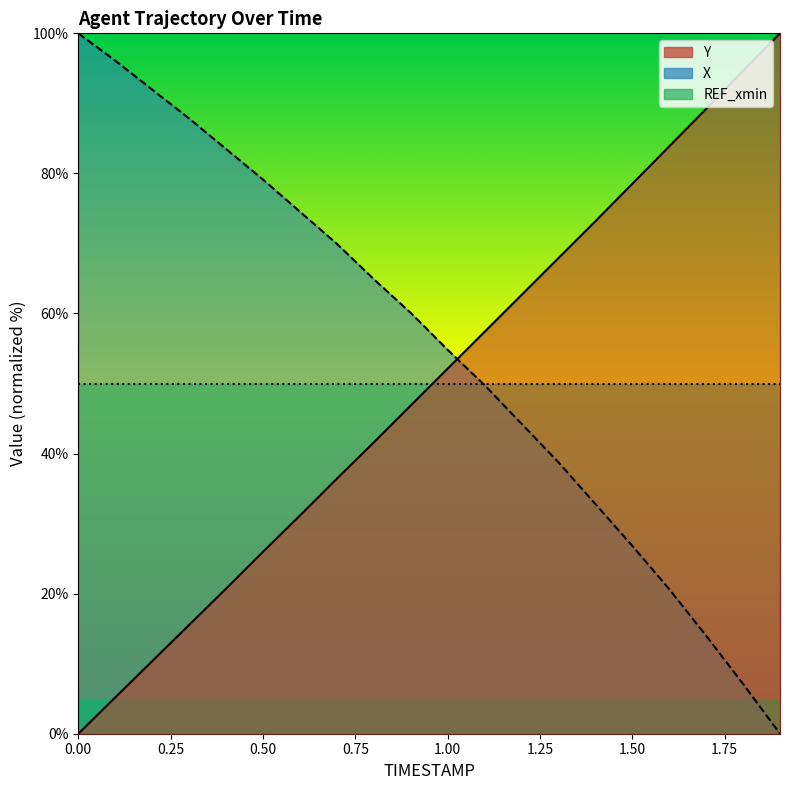

Reading left to right, extract all data points from this chart.

Y: 0.0=0.0	0.1=5.2	0.2=10.4	0.3=15.5	0.4=20.7	0.5=26.0	0.6=31.1	0.7=36.4	0.8=41.6	0.9=46.9	1.0=52.1	1.1=57.4	1.2=62.6	1.3=67.9	1.4=73.2	1.5=78.5	1.6=83.9	1.7=89.2	1.8=94.7	1.9=100.0
X: 0.0=100.0	0.1=96.1	0.2=92.0	0.3=87.8	0.4=83.5	0.5=79.1	0.6=74.5	0.7=70.0	0.8=64.9	0.9=60.1	1.0=54.8	1.1=49.8	1.2=44.3	1.3=38.8	1.4=32.8	1.5=26.8	1.6=20.6	1.7=14.0	1.8=7.1	1.9=0.0